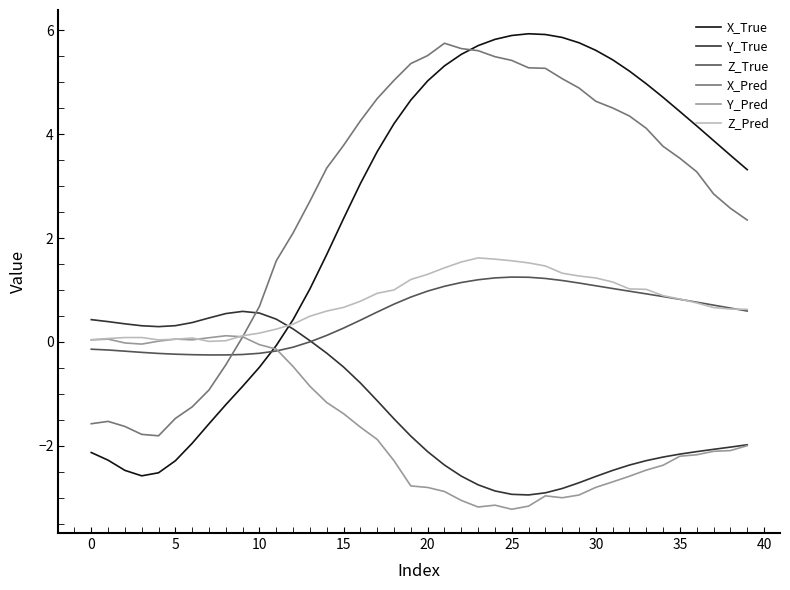

What is the greatest value displayed?

5.9